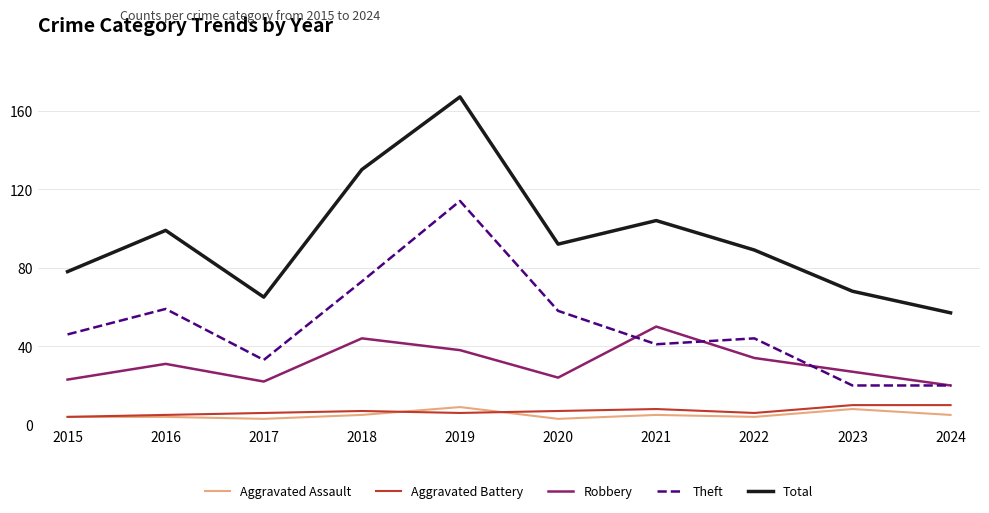

The Robbery series shows 15 at 2020. True or false?

False